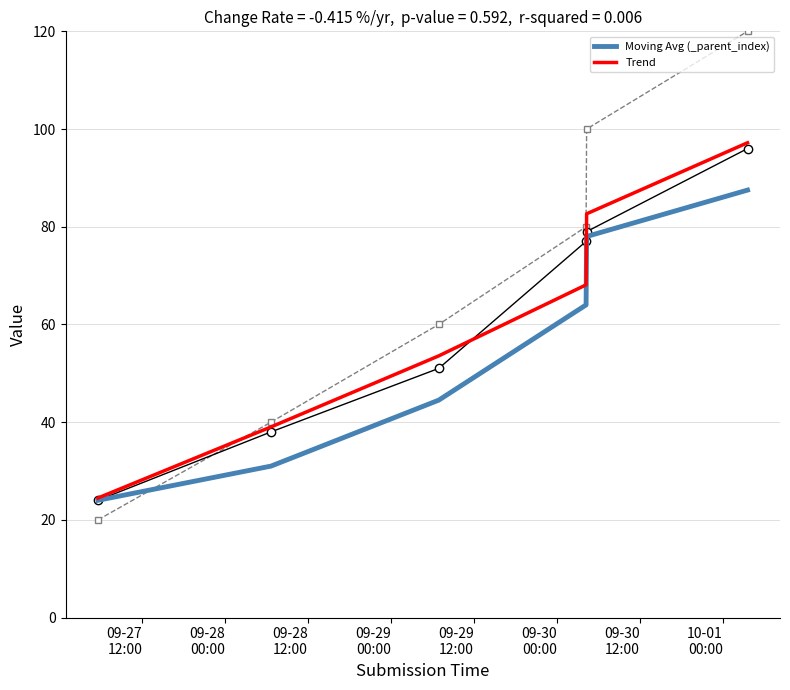

True or false: Moving Avg (_parent_index) and Trend intersect in this chart.

False